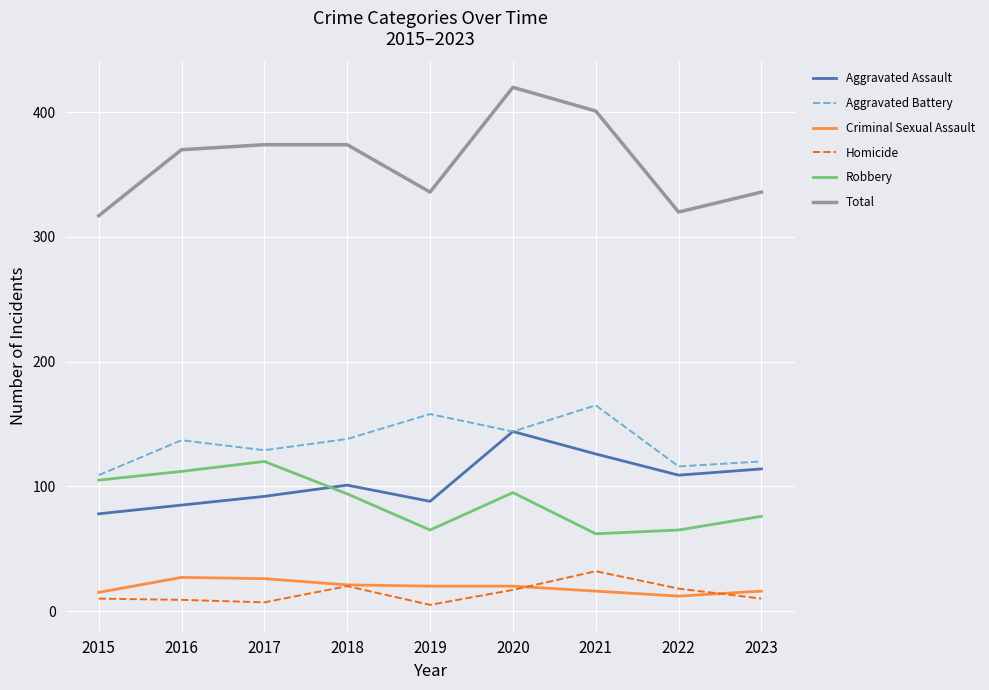

True or false: Robbery and Aggravated Battery cross at least once.

False